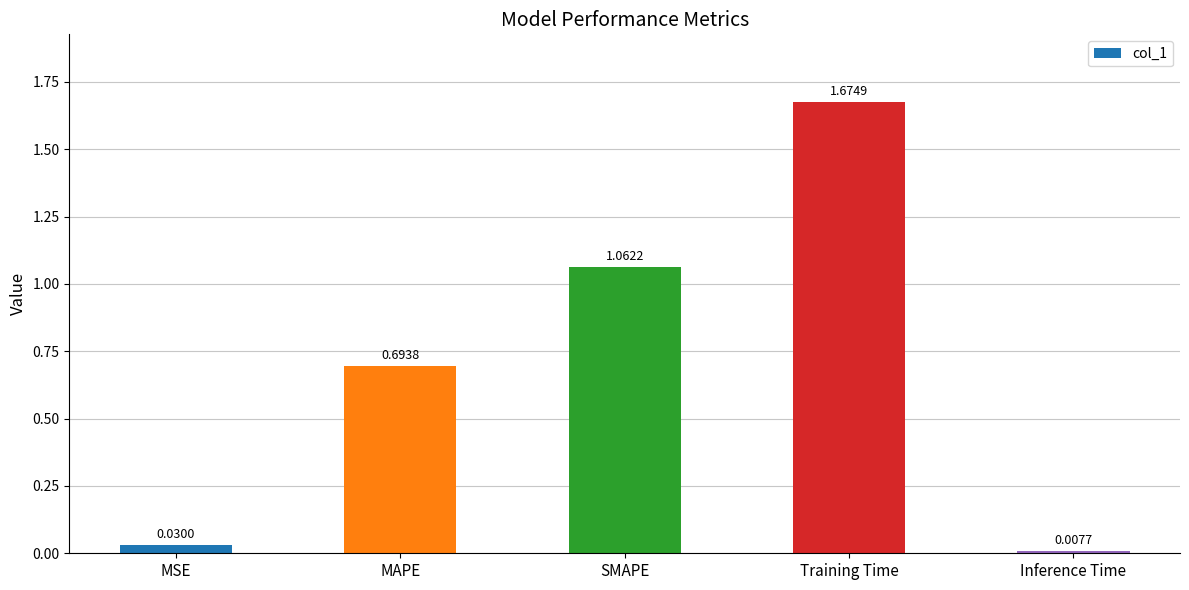

How many series are shown in this chart?

1